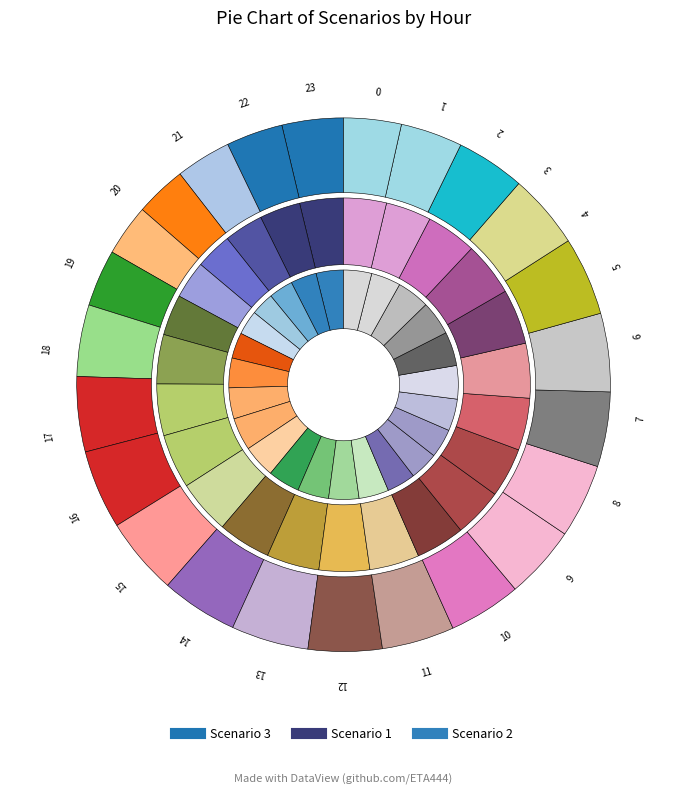

Count the number of slices in the pie.

24